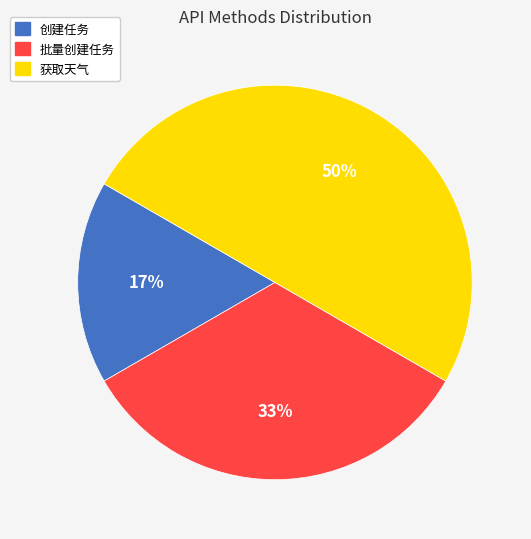

To the nearest percent, what is the combined percentage of 批量创建任务 and 创建任务?

50%